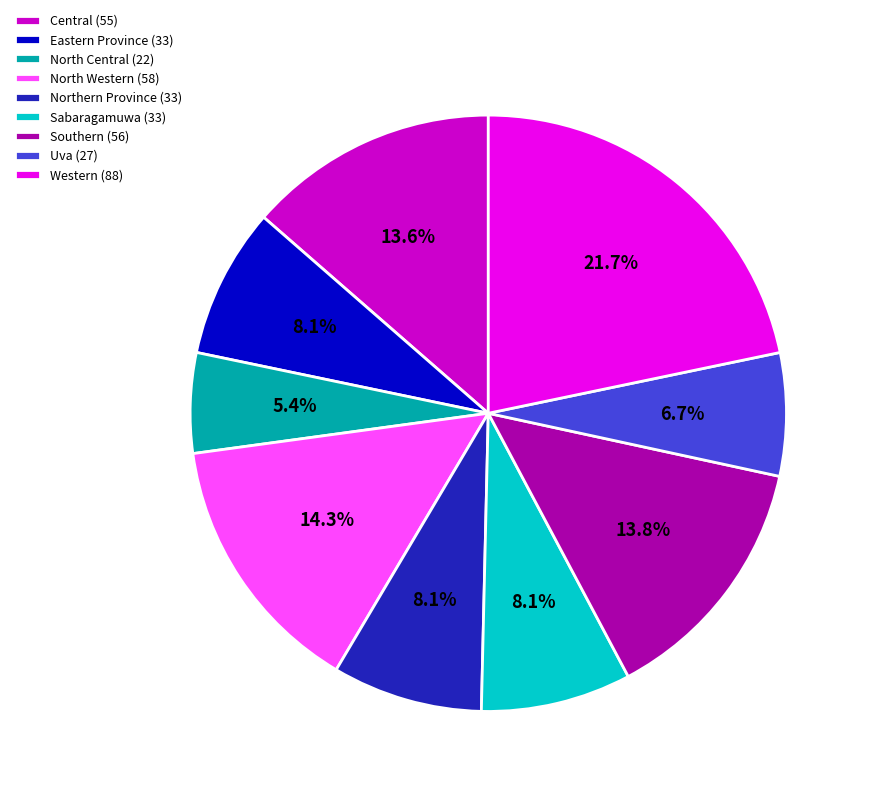

What is the ratio of the value at Northern Province to the value at North Western?

0.6